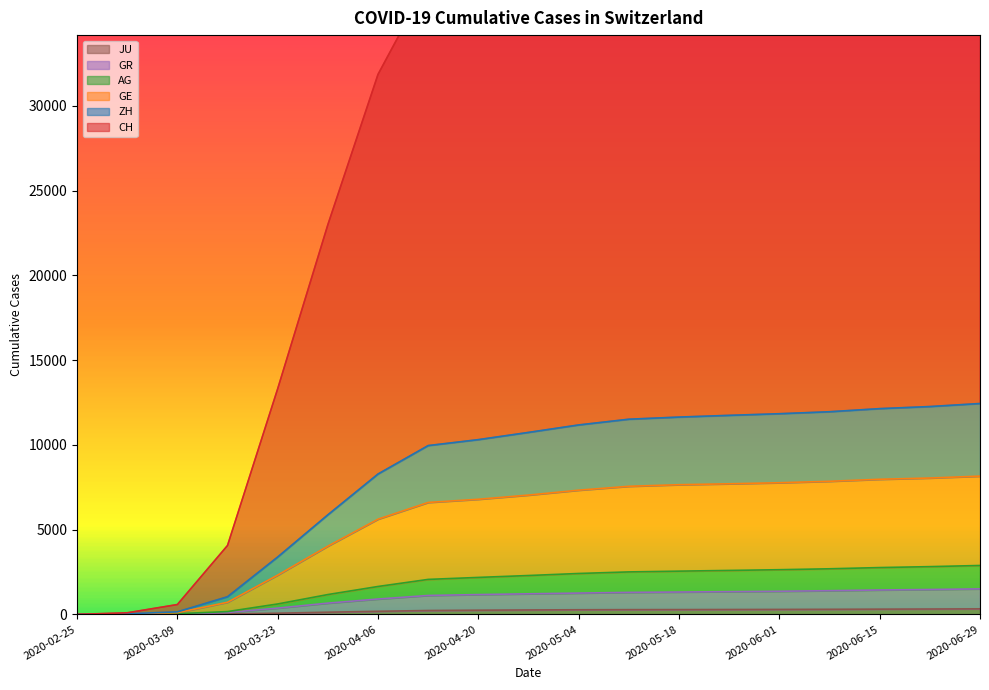

What is the total value across all series at 2020-03-09?

899